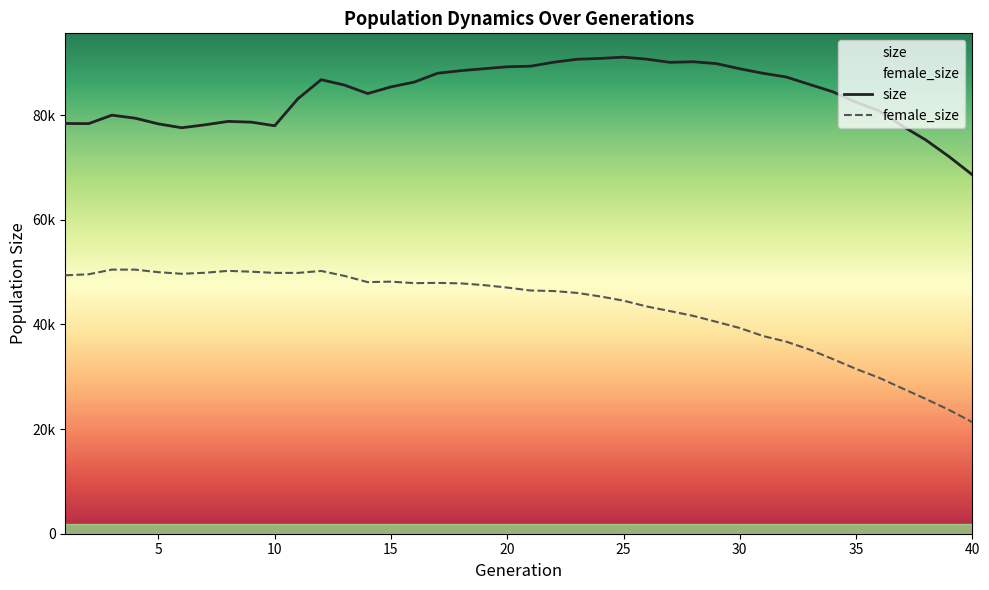

What is the sum of the female_size values at 25 and 17?

92510